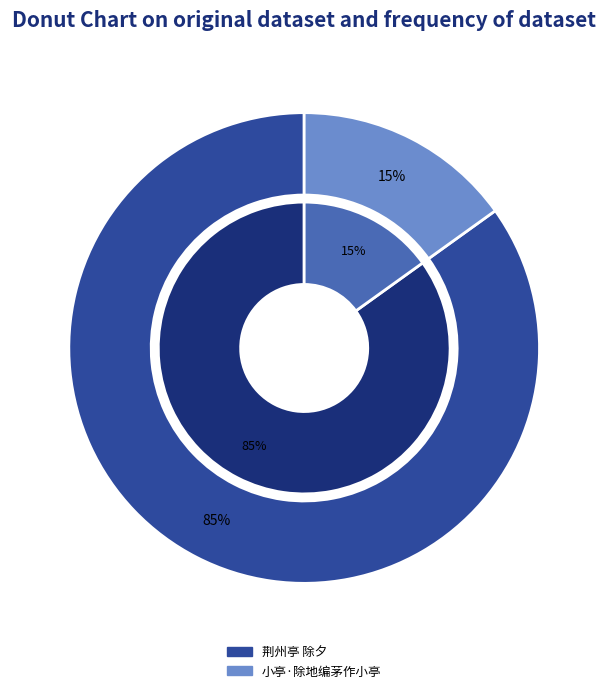

To the nearest percent, what percentage of the pie is 荆州亭 除夕?

85%